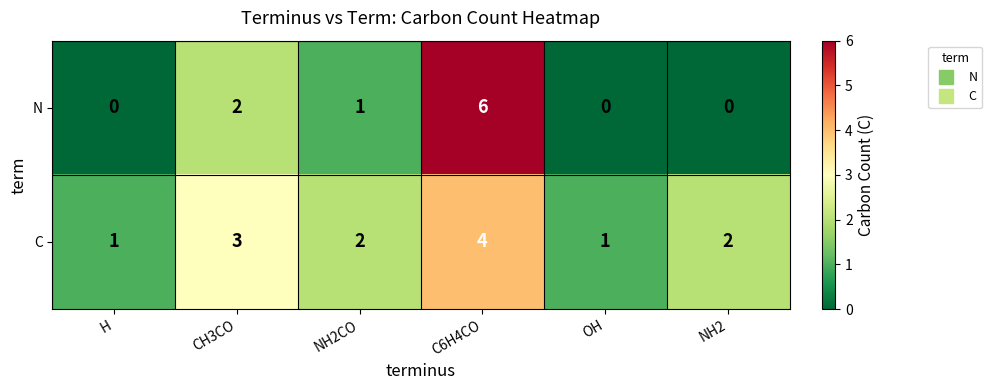

At which label does N first exceed 1?

CH3CO